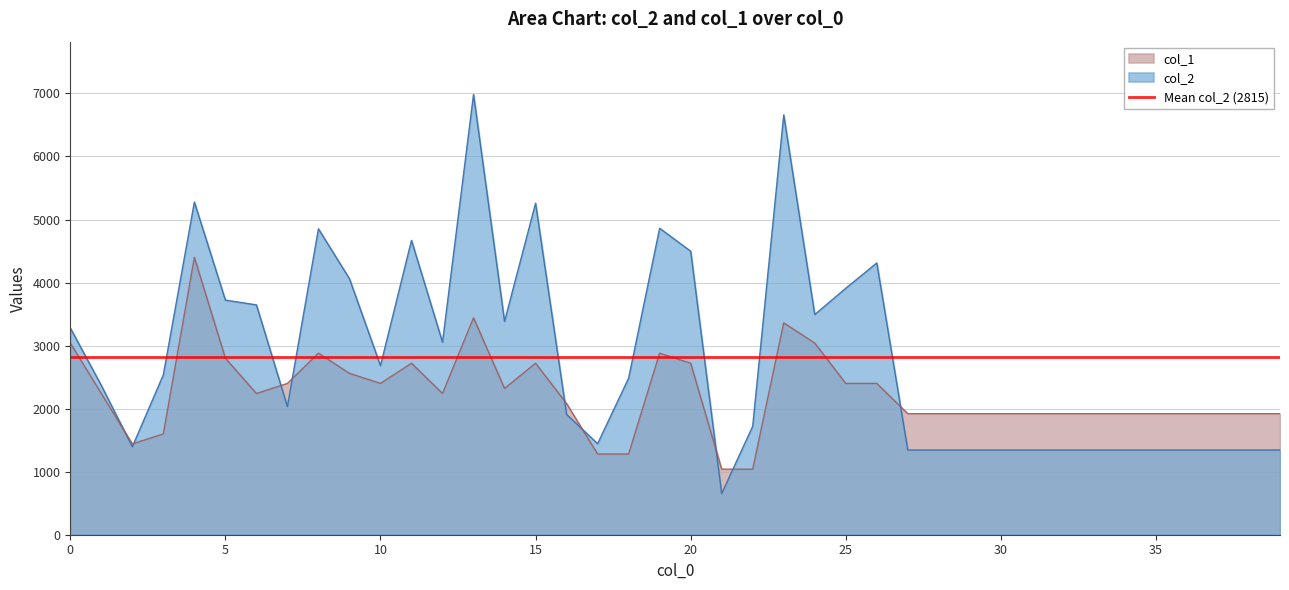

At which label does col_1 reach its minimum?

21